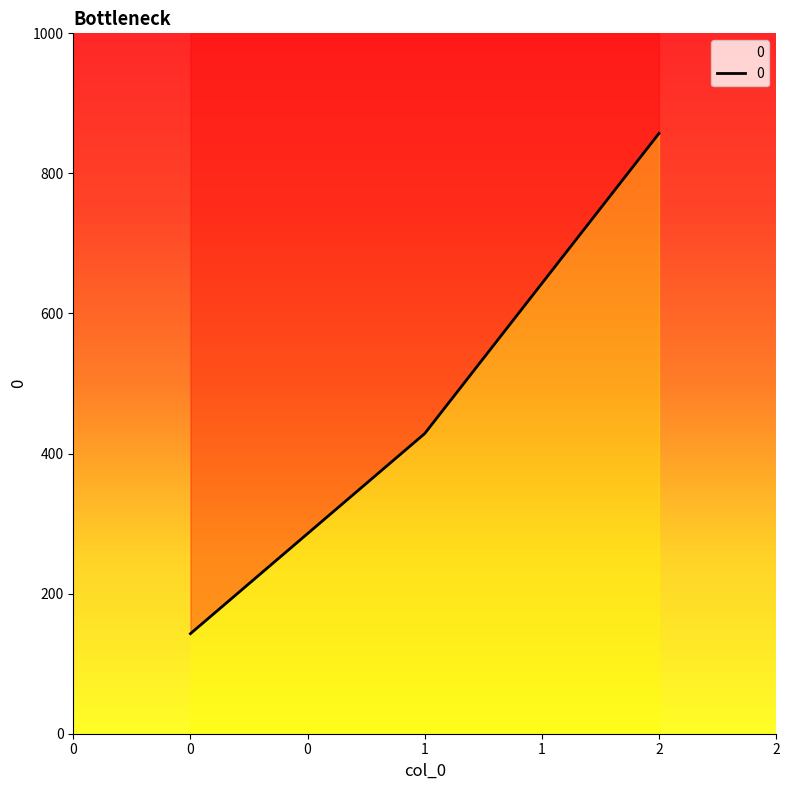

What is the smallest value displayed?

142.9